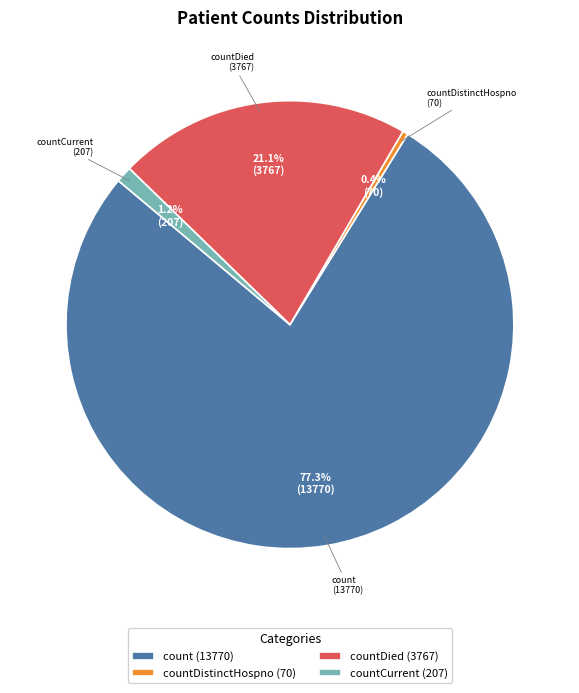

Which category has the biggest portion of the pie?

count (13770)